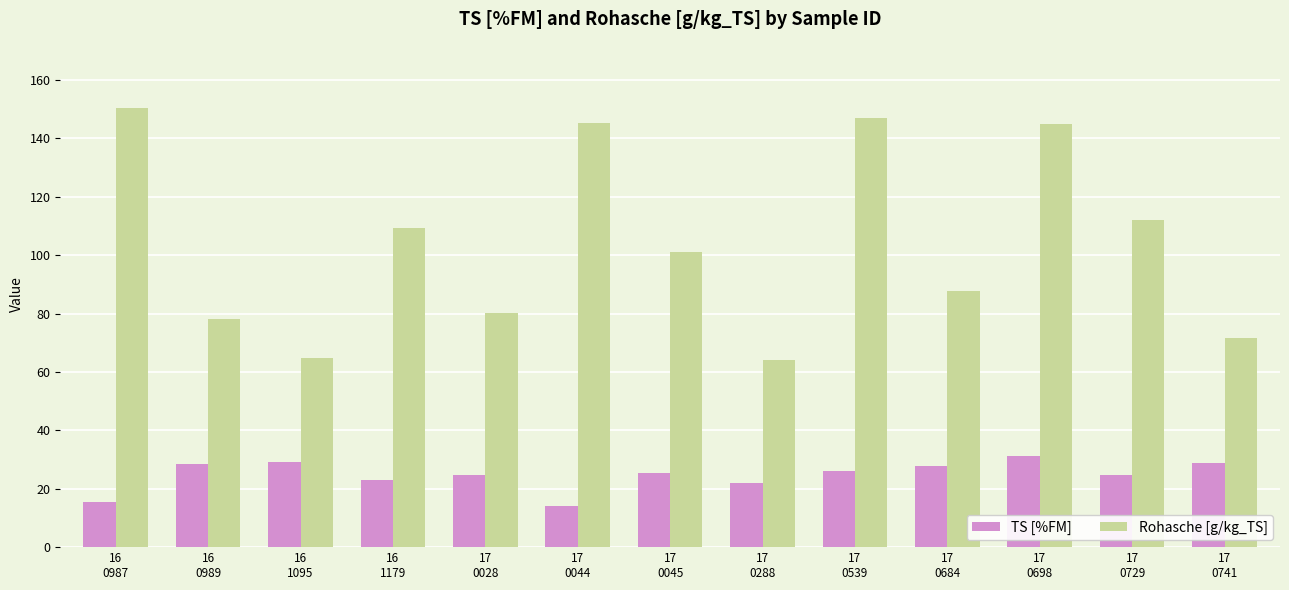

At how many categories does at least one series exceed 107?

6